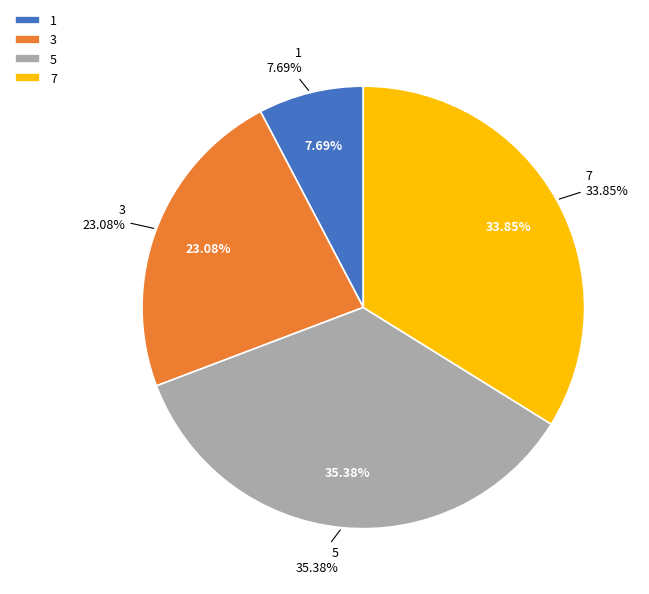

How much of the chart is everything except 1?

92.3%